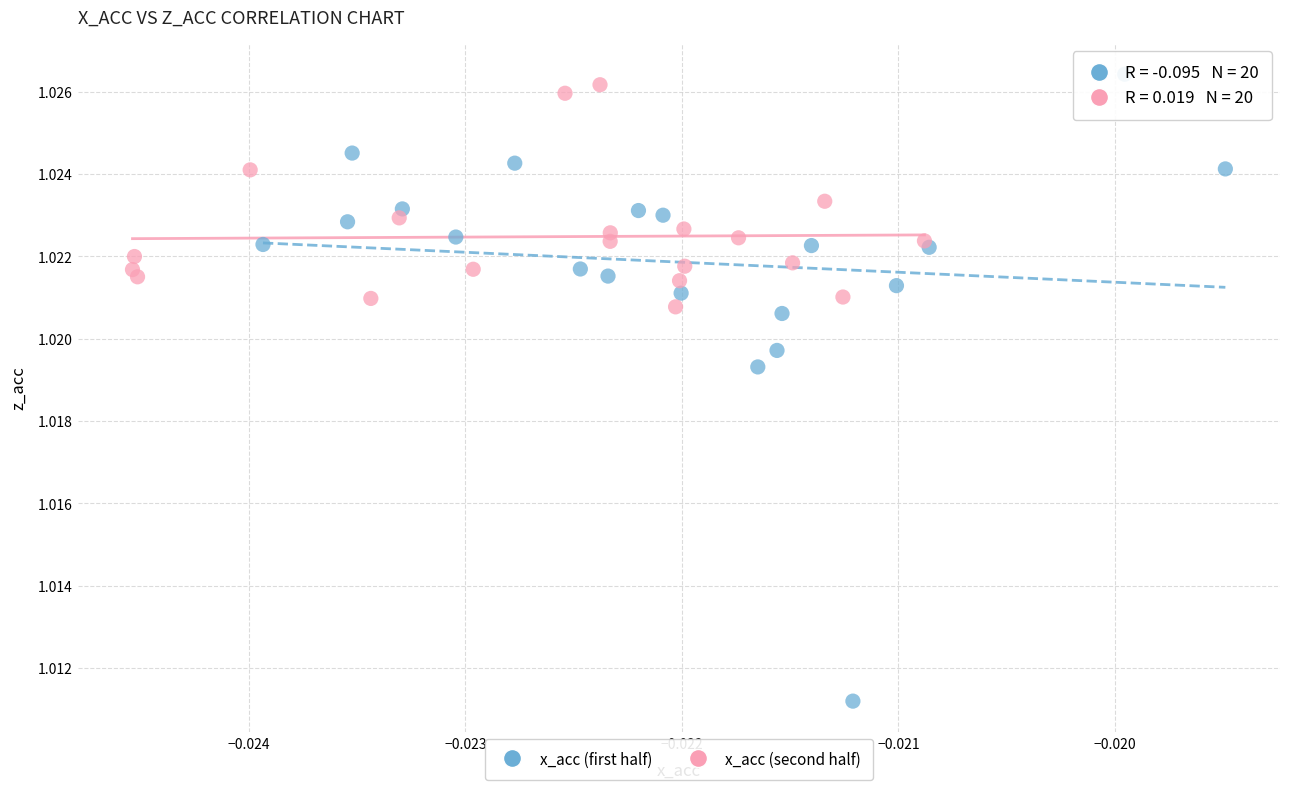

Which series reaches the minimum Y coordinate?

x_acc (first half)